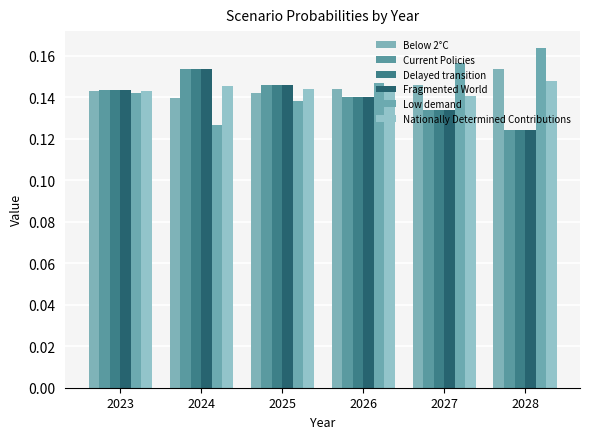

Read the Below 2°C value at 2024.

0.1